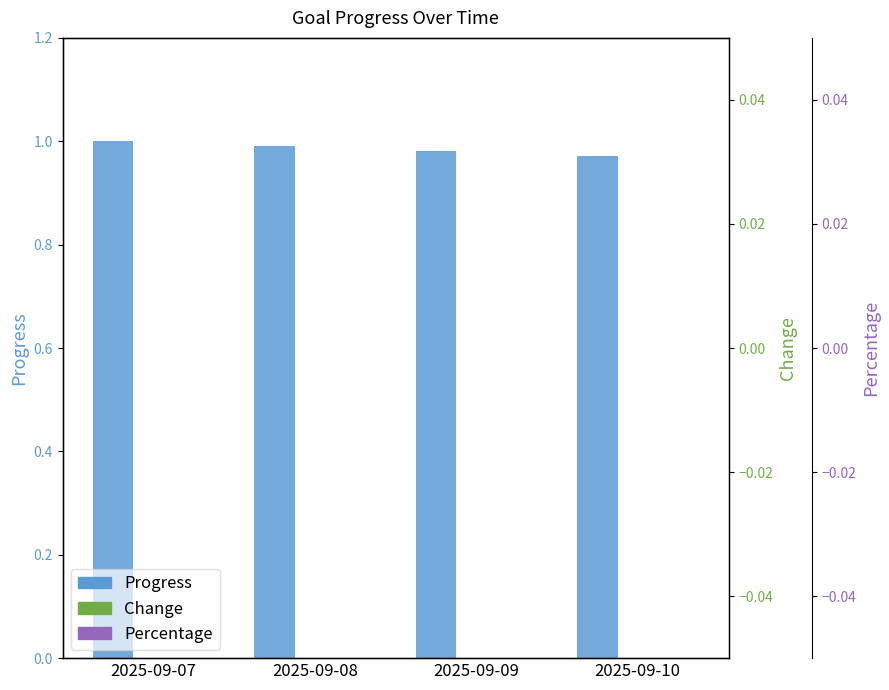

The value of Progress at 2025-09-10 is 1.0. True or false?

True